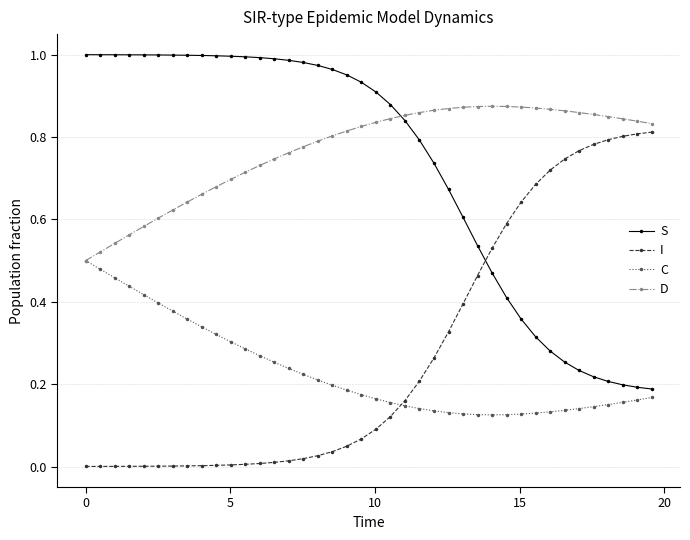

List the series in order of their peak value, highest first.

S, D, I, C